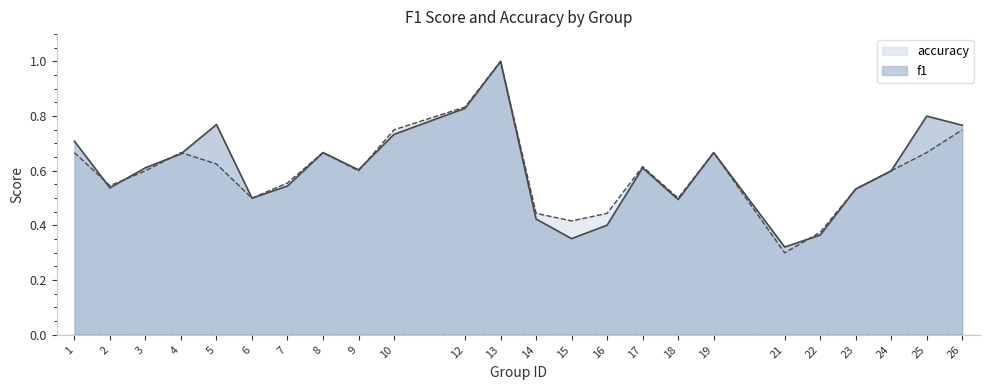

What is the value of the f1 line point at the 10th from the left?

0.7